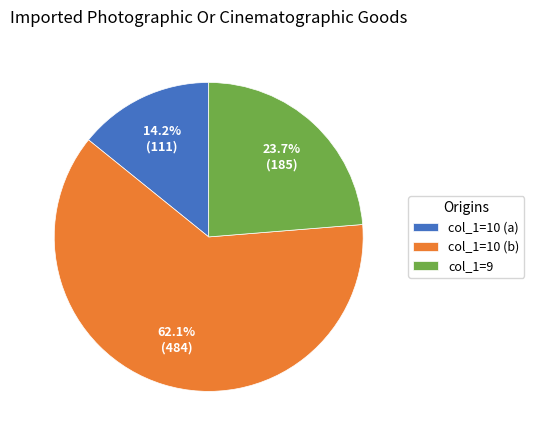

What portion of the pie excludes col_1=10 (b)?

37.9%